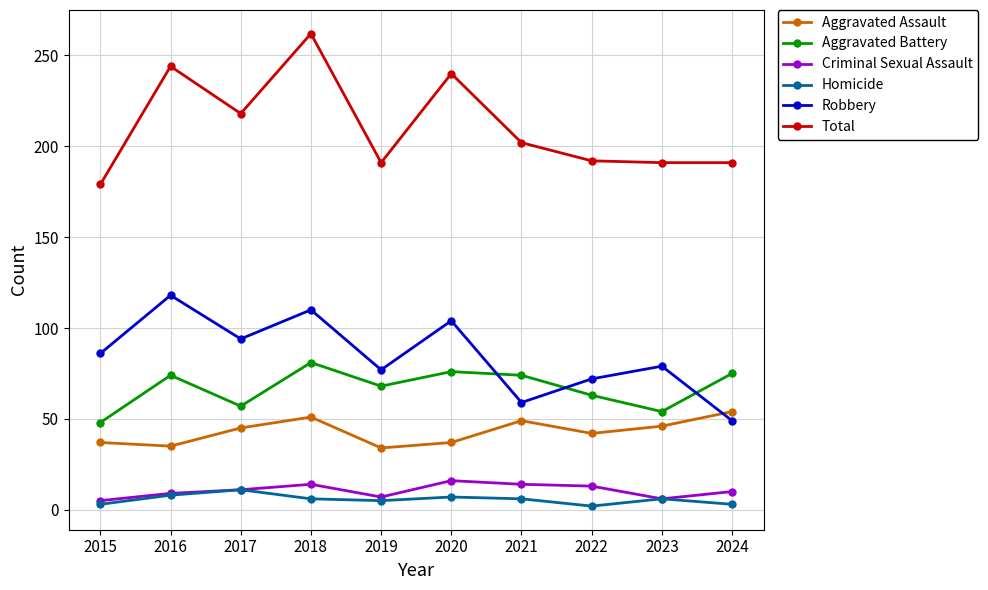

Between 2018 and 2021, which series saw the biggest shift?

Total